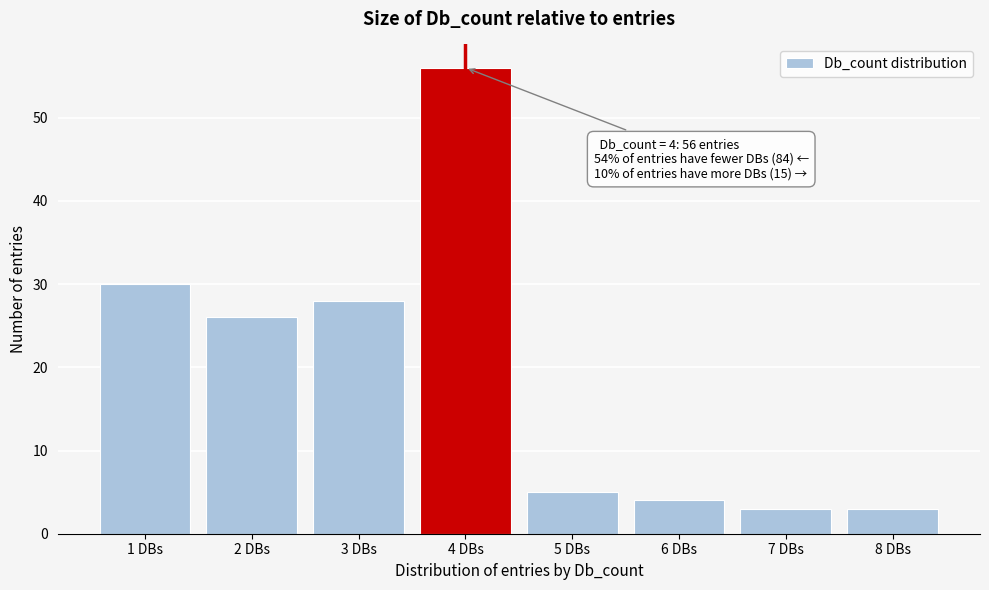

Reading left to right, what are all the values shown in this chart?

30	26	28	56	5	4	3	3